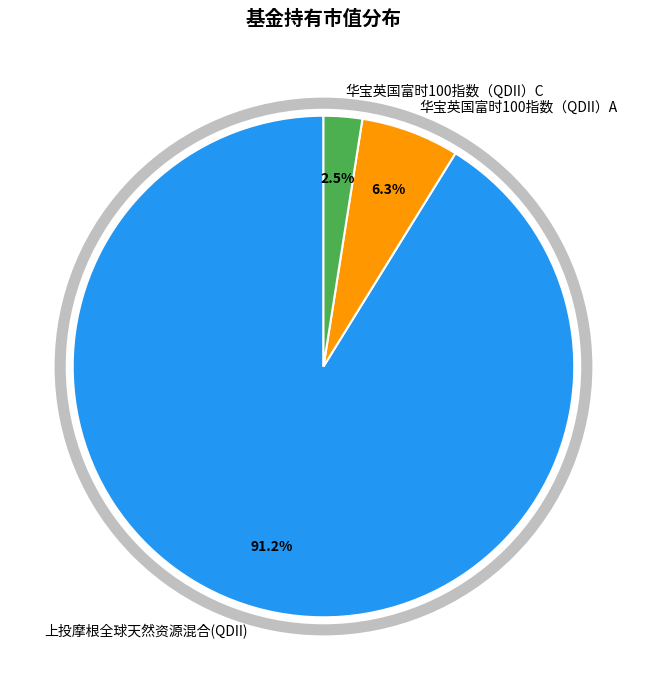

How many segments does this pie chart have?

3